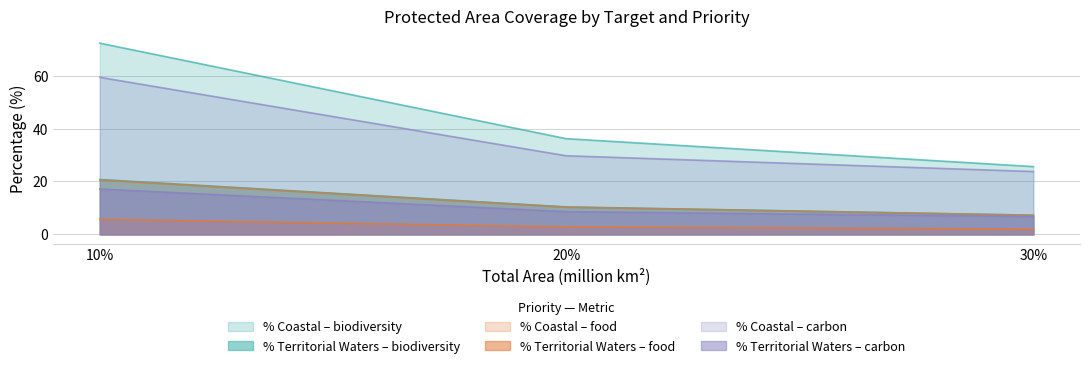

Which series has the widest spread of values?

percent_coastal_biodiversity